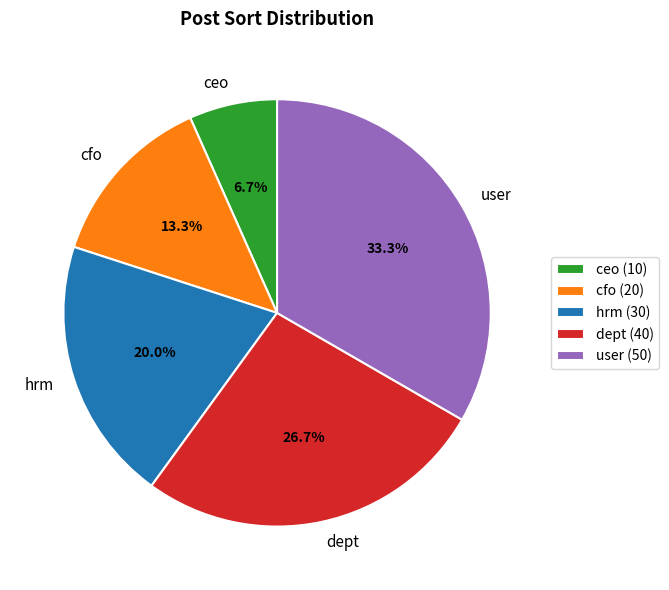

The cfo slice represents 7% of the pie. True or false?

False